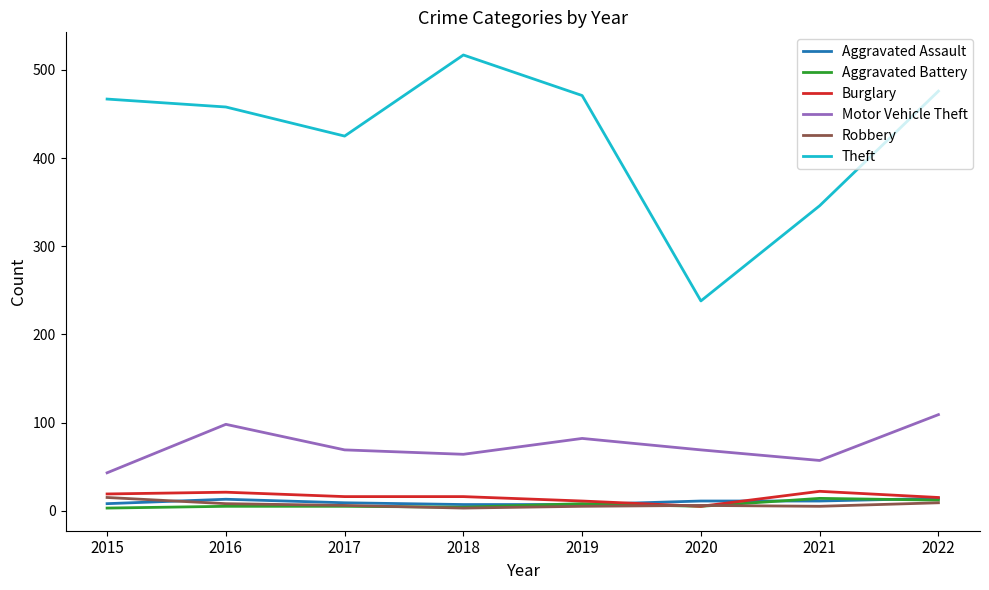

Is it true that Robbery equals 8 at 2016?

True